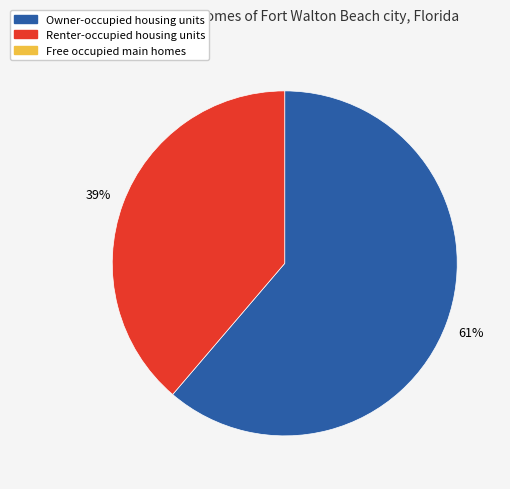

How many segments does this pie chart have?

2